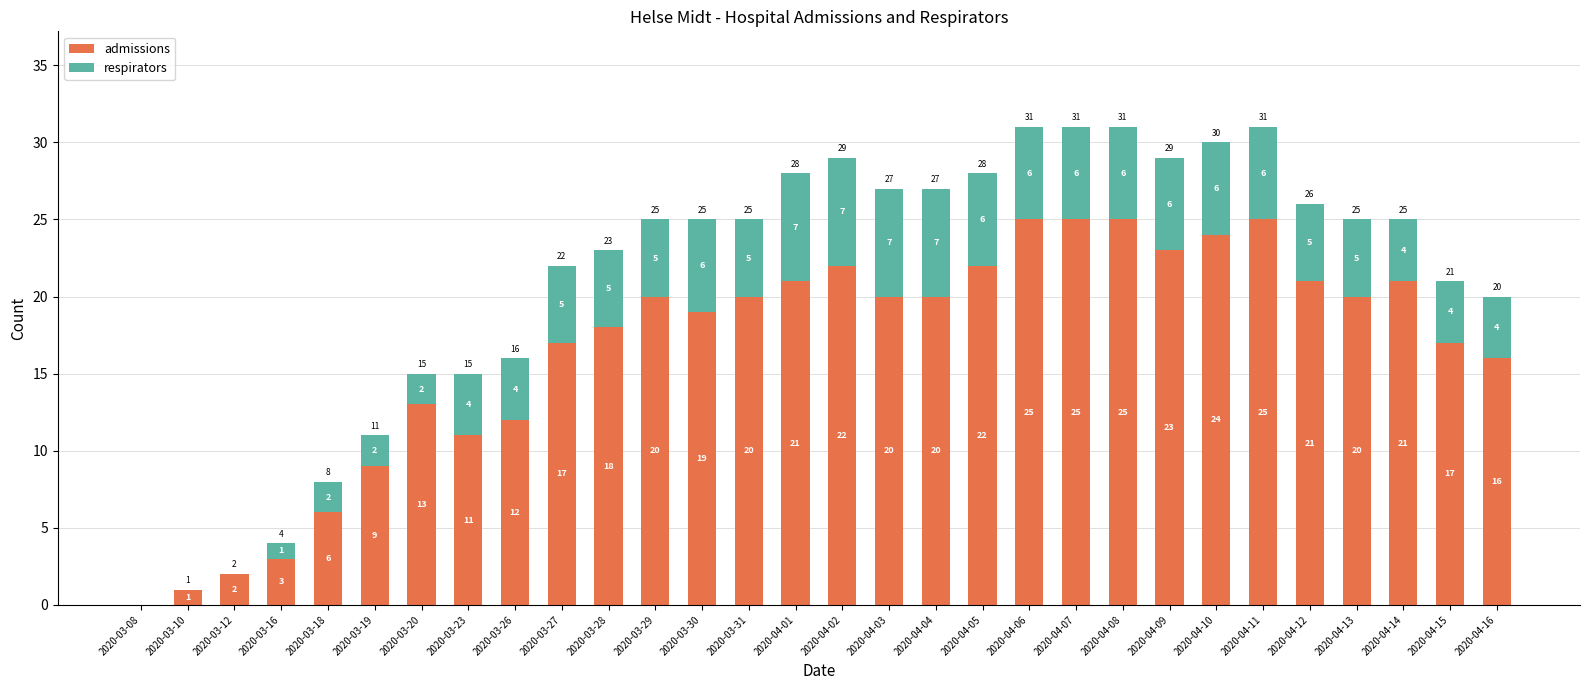

Is it true that admissions equals 4 at 2020-03-26?

False